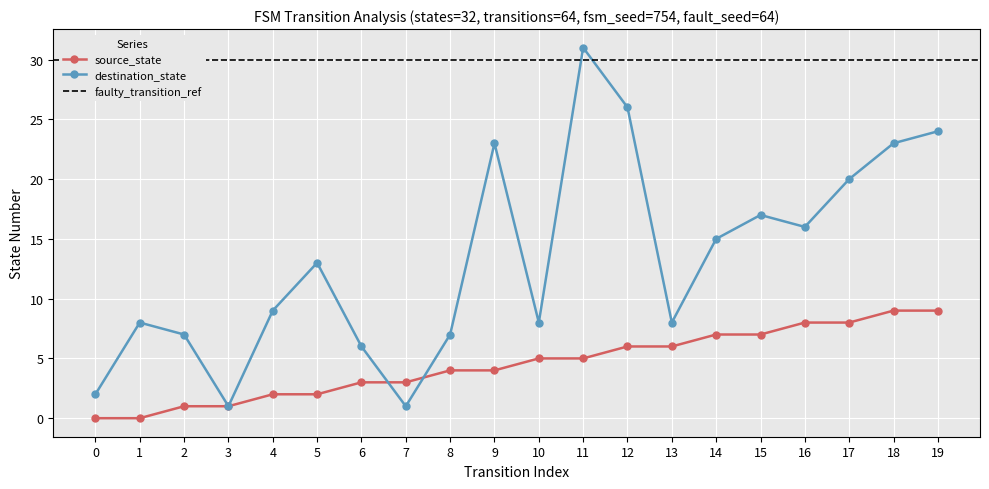

At how many categories does at least one series exceed 8?

11